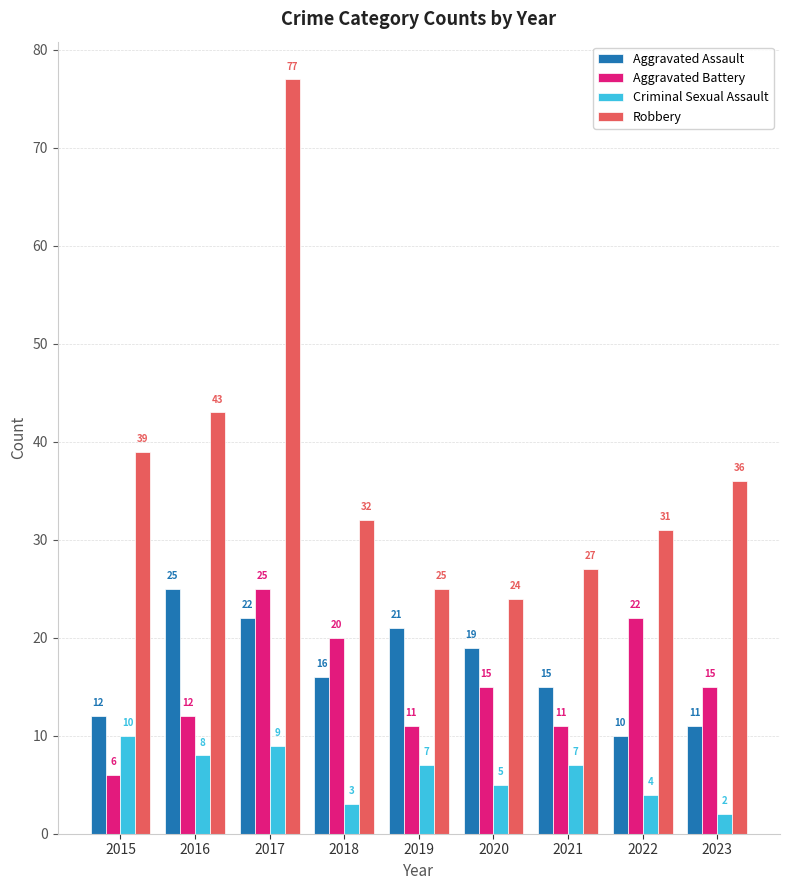

Rank the series at 2023 from highest to lowest value.

Robbery, Aggravated Battery, Aggravated Assault, Criminal Sexual Assault